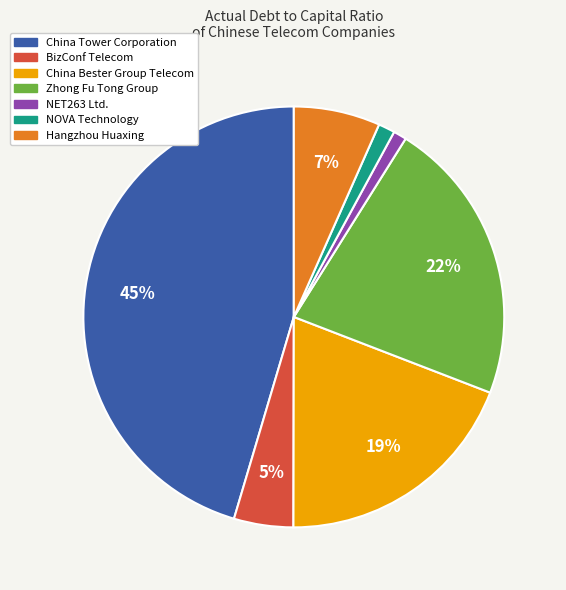

What percentage is the NET263 Ltd. slice, to the nearest percent?

1%